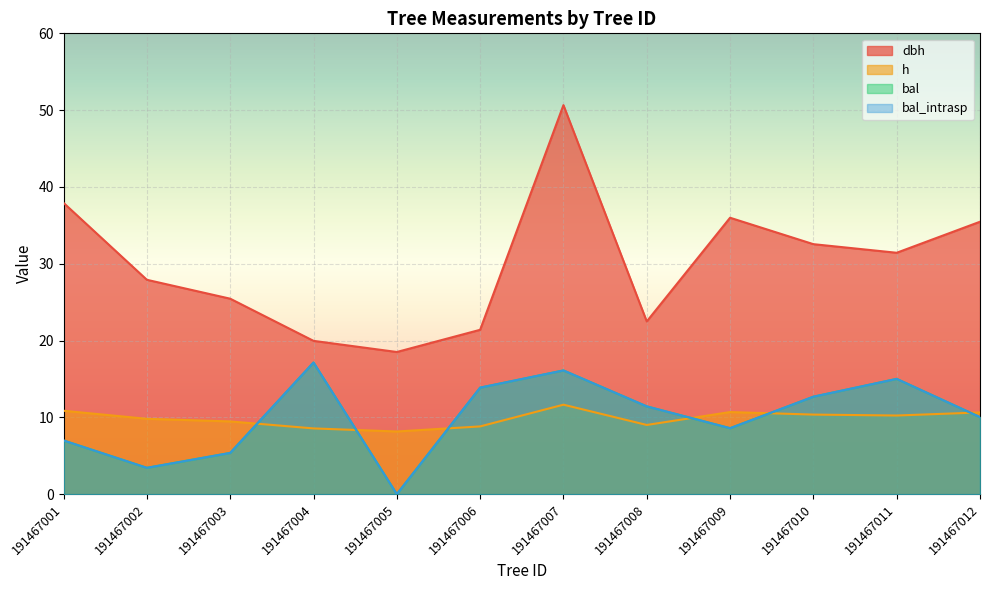

List the series in order of their peak value, lowest first.

h, bal, bal_intrasp, dbh